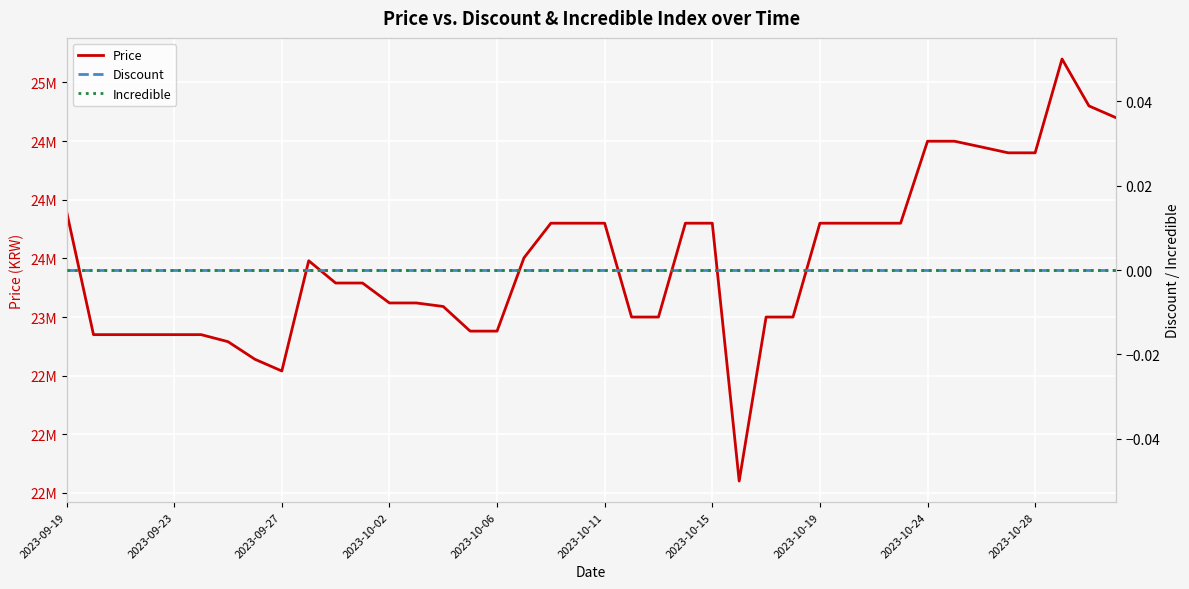

Is it true that Incredible equals 0.0 at 31?

True